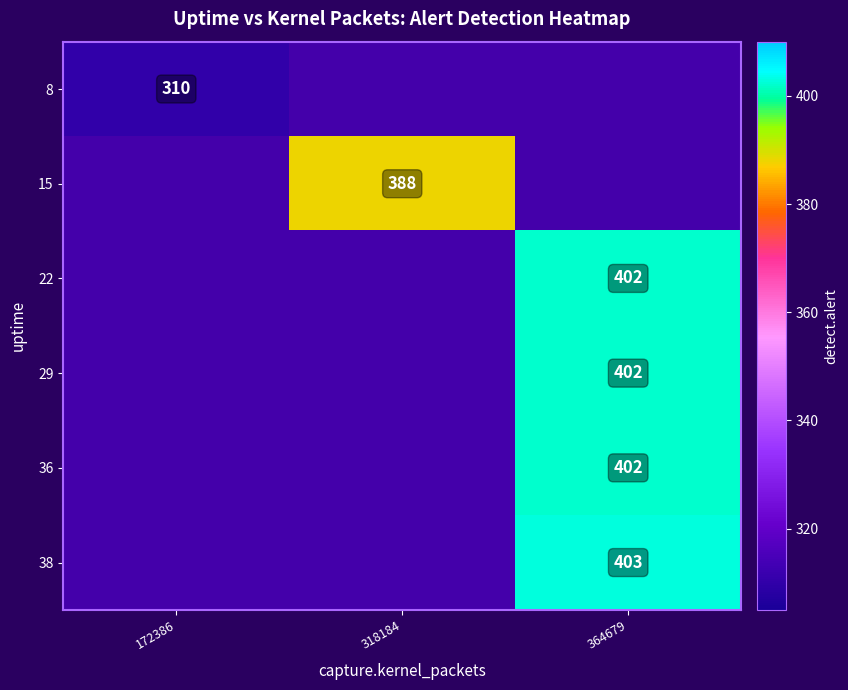

True or false: 8 has a value of 127.2 at 172386.

False